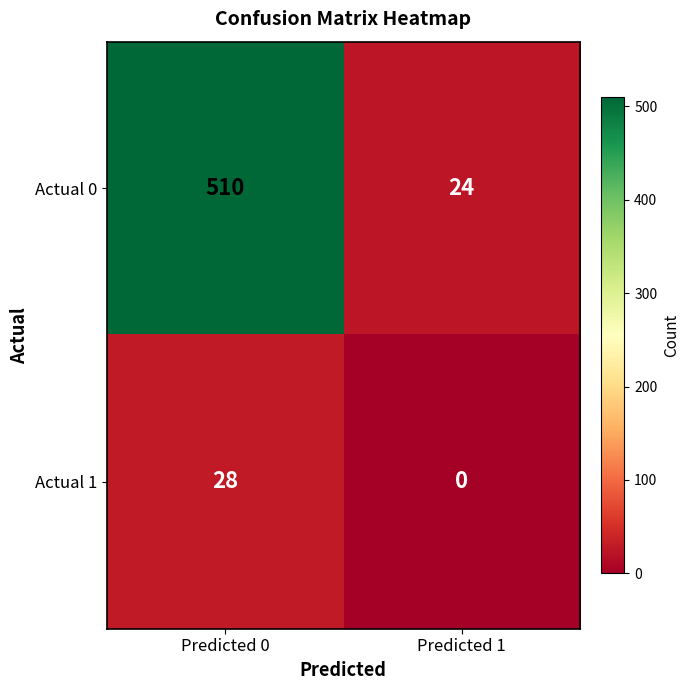

At which category is the sum across all series the highest?

Predicted 0